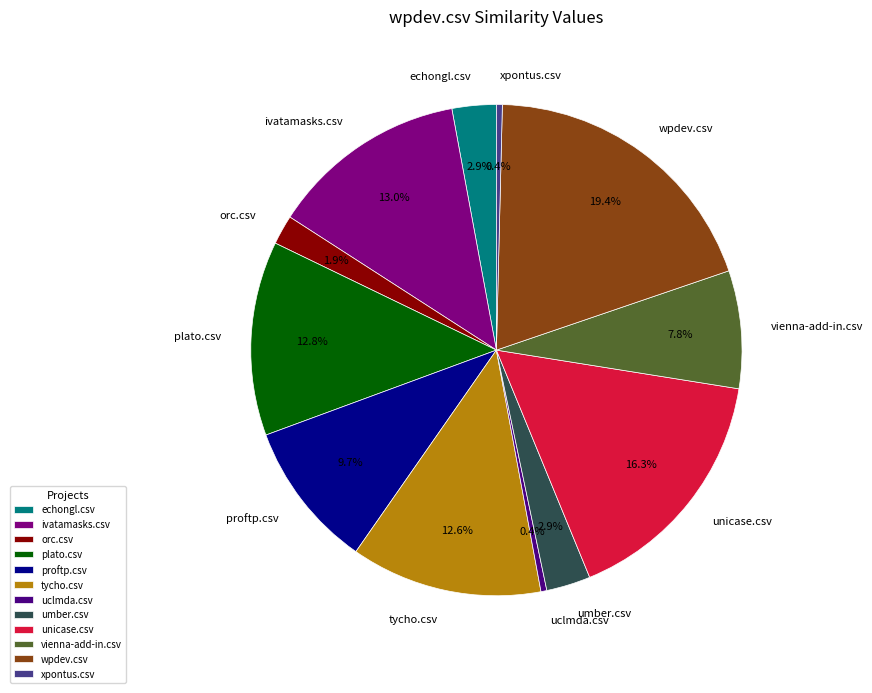

Combined, do umber.csv and vienna-add-in.csv account for over 50%?

No